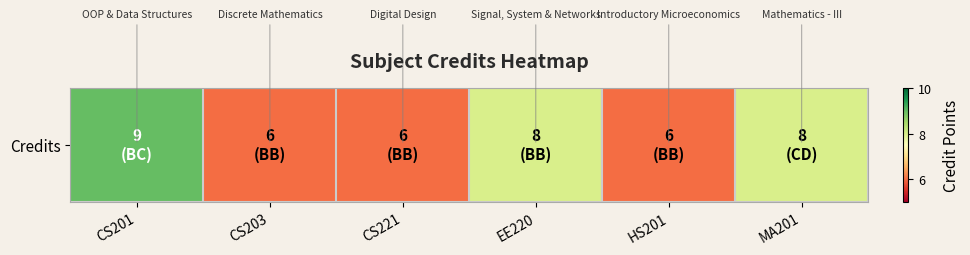

Reading left to right, extract all data points from this chart.

CS201=9	CS203=6	CS221=6	EE220=8	HS201=6	MA201=8